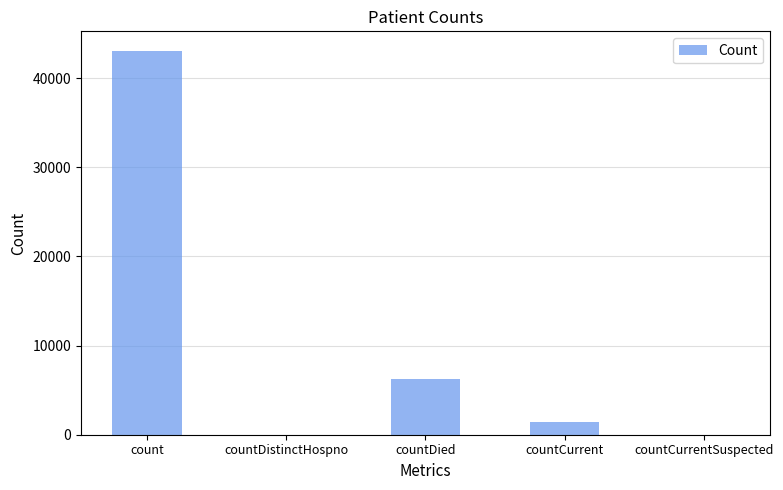

Read the value at count.

43109